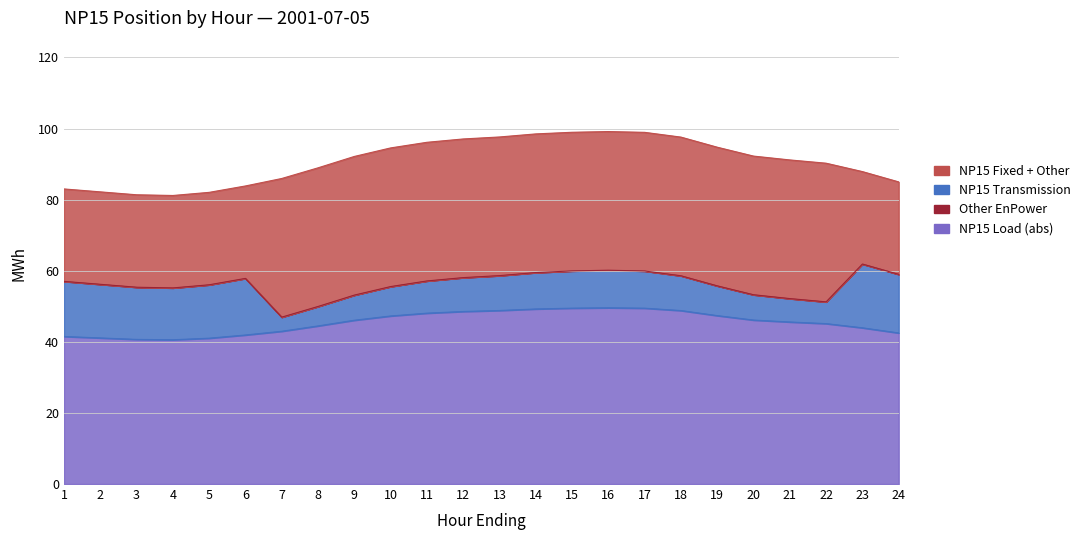

Which series changed the most between 12 and 24?

NP15 Fixed